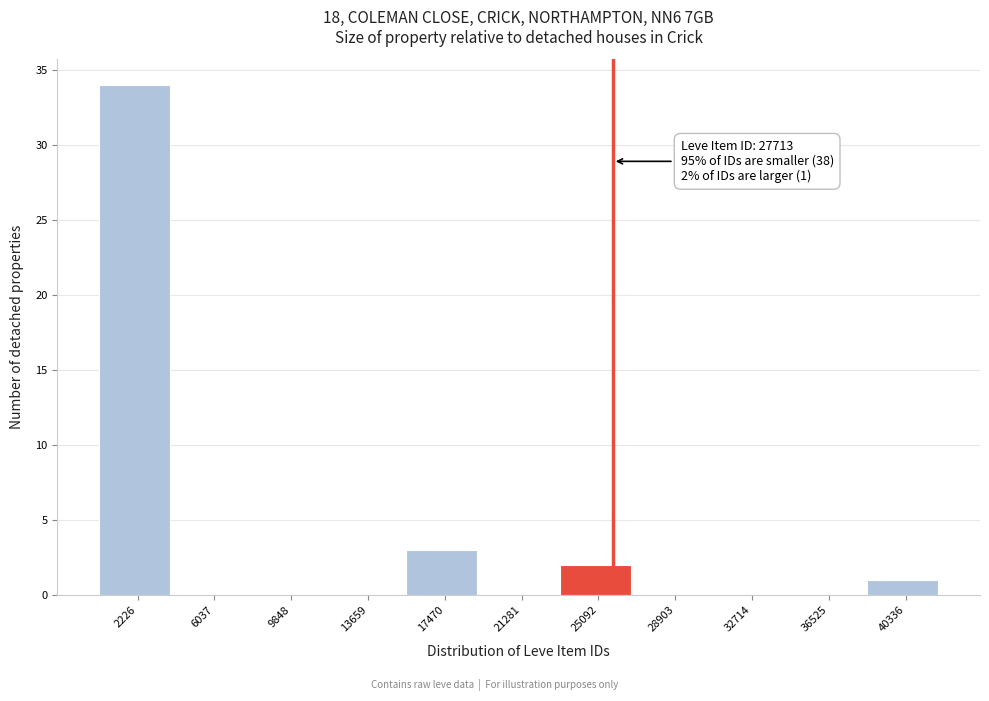

Reading right to left, extract all data points from this chart.

40336=1	36525=0	32714=0	28903=0	25092=2	21281=0	17470=3	13659=0	9848=0	6037=0	2226=34